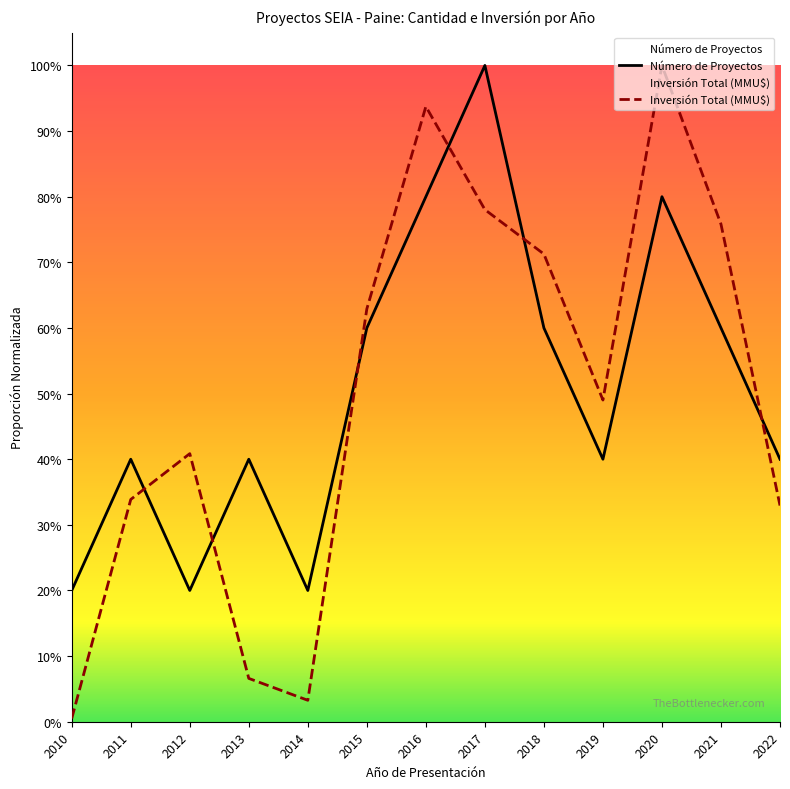

List the labels in order of Inversión Total (MMU$) value, largest first.

2020, 2016, 2017, 2021, 2018, 2015, 2019, 2012, 2011, 2022, 2013, 2014, 2010